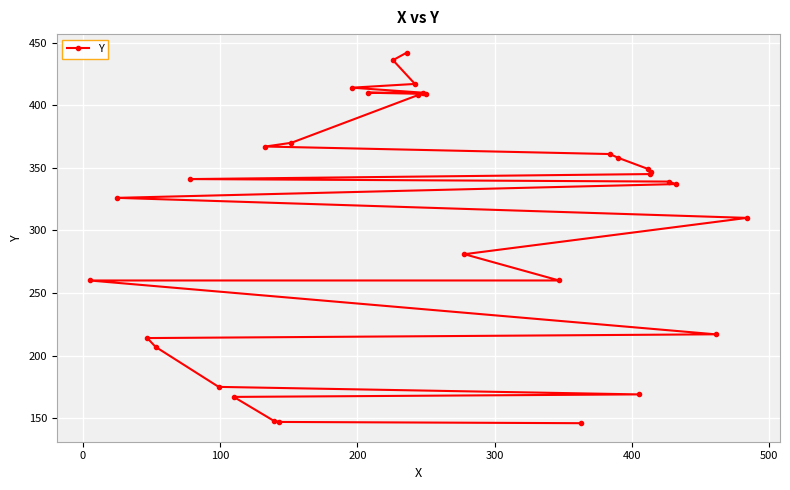

What is the maximum value shown in the chart?

442